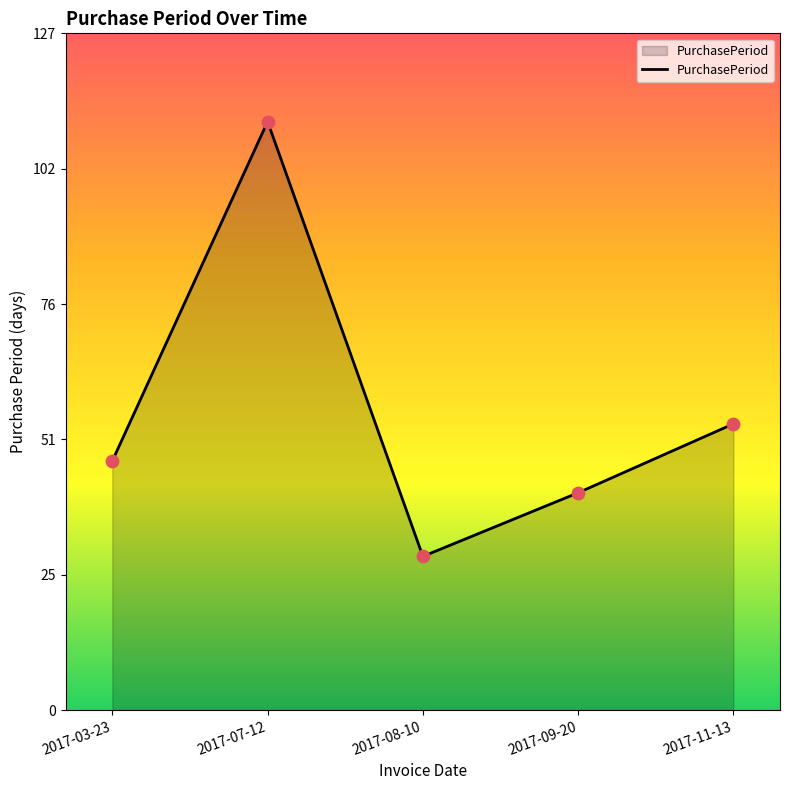

Which has a higher value, 2017-08-10 or 2017-11-13?

2017-11-13